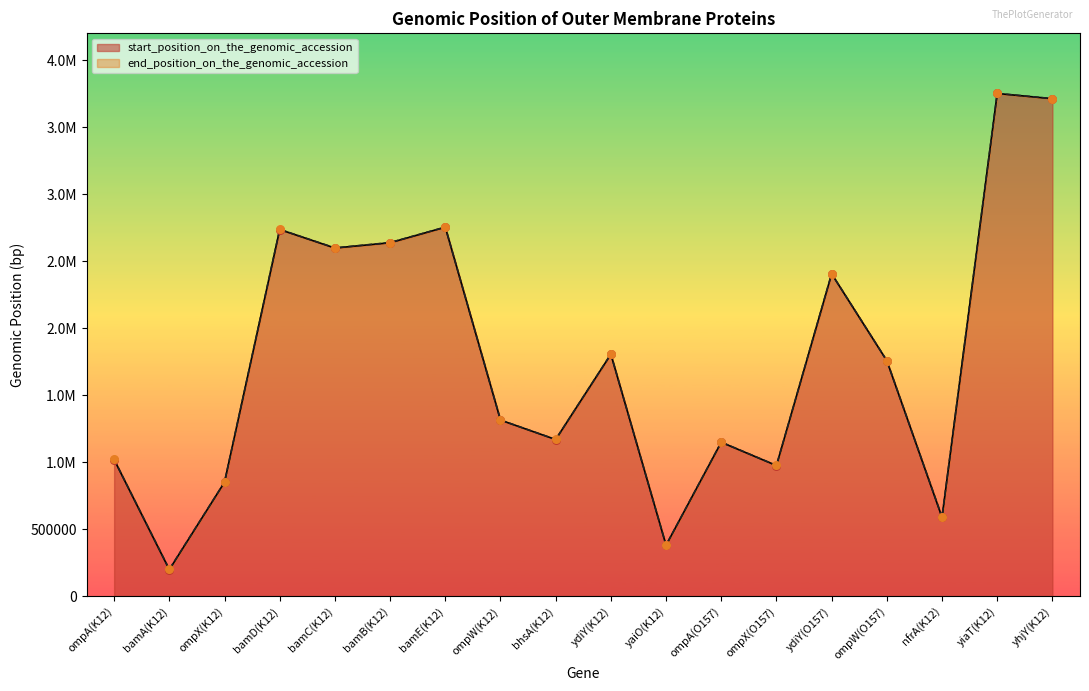

At which category is the sum across all series the highest?

yiaT(K12)